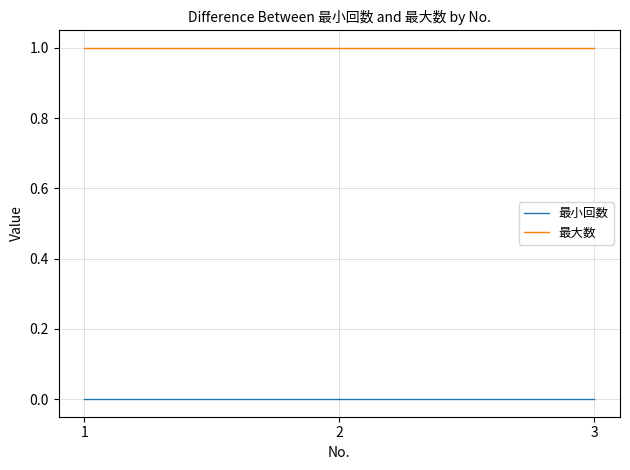

List the series in order of their overall mean, highest first.

最大数, 最小回数